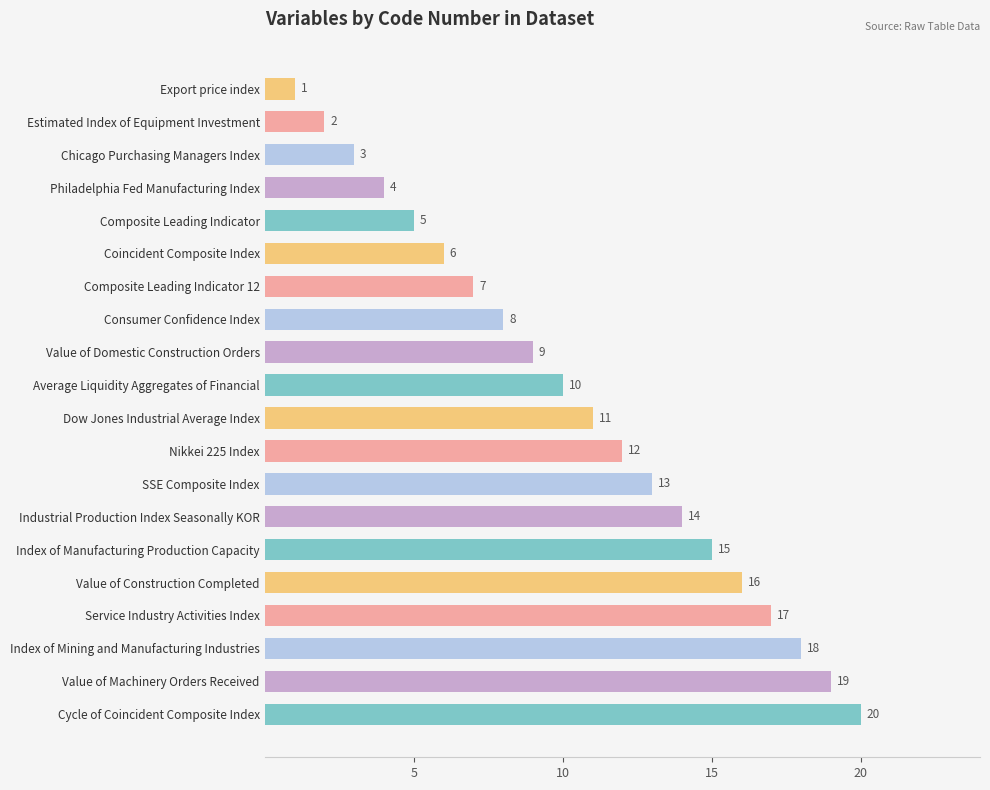

What is the greatest value displayed?

20